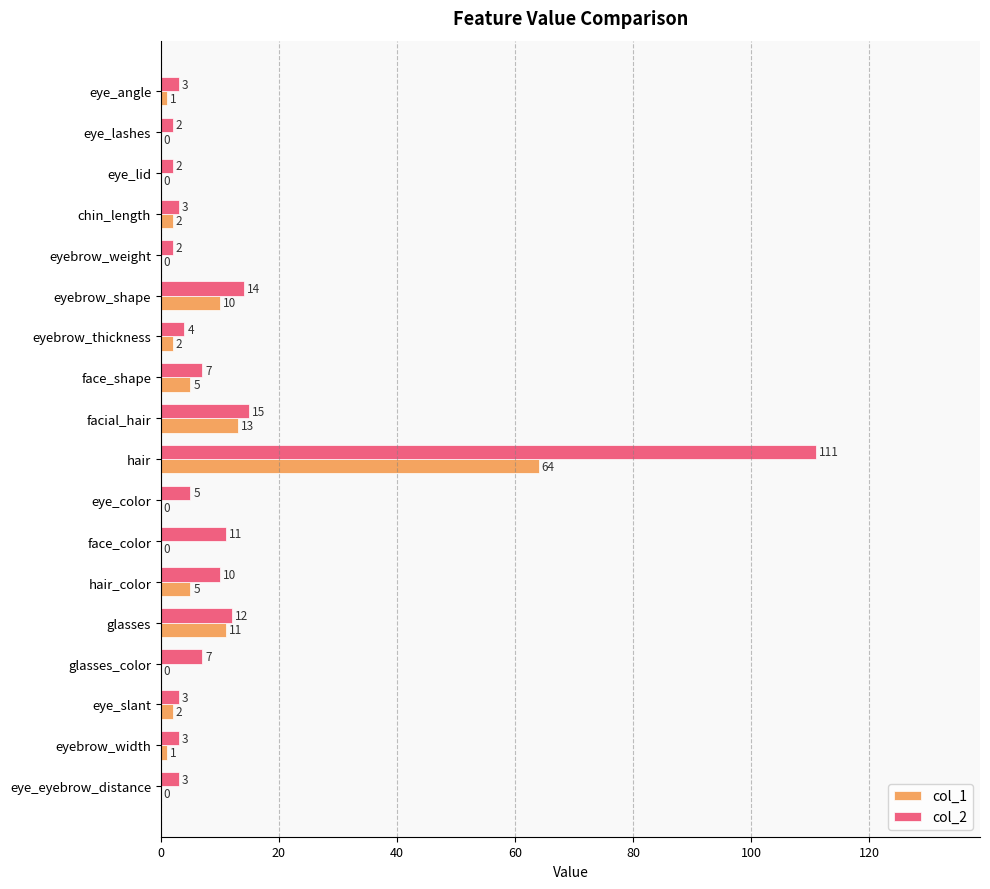

Is it true that col_1 equals -34 at eyebrow_weight?

False